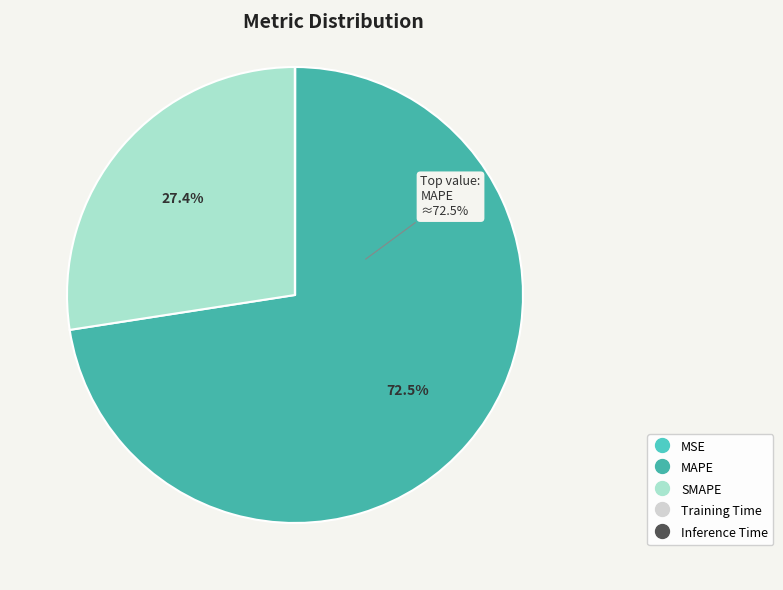

To the nearest percent, what is the average slice percentage?

20%